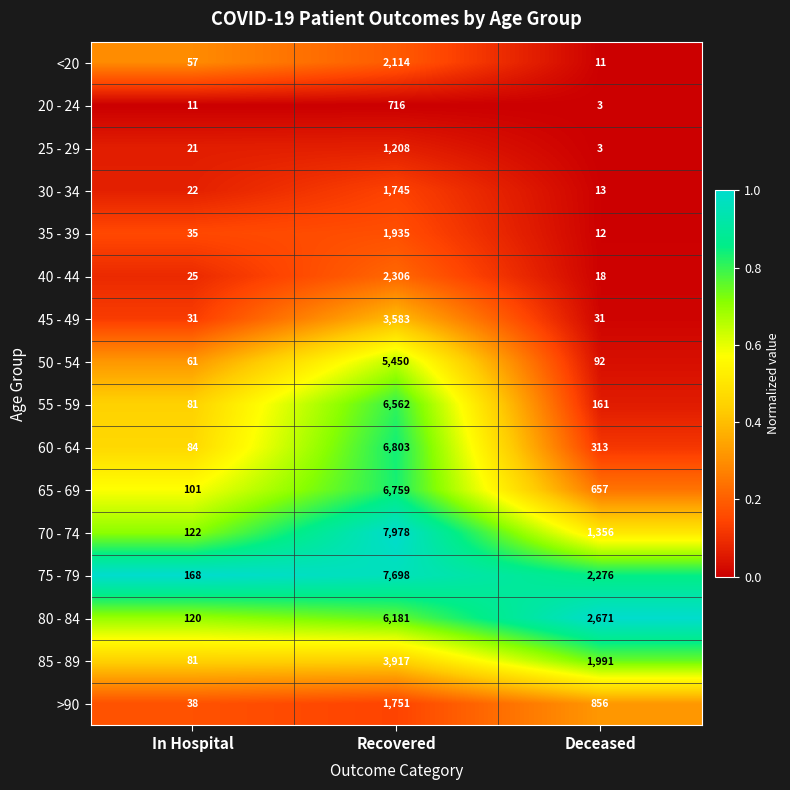

What is the difference between the 40 - 44 values at Deceased and In Hospital?

7